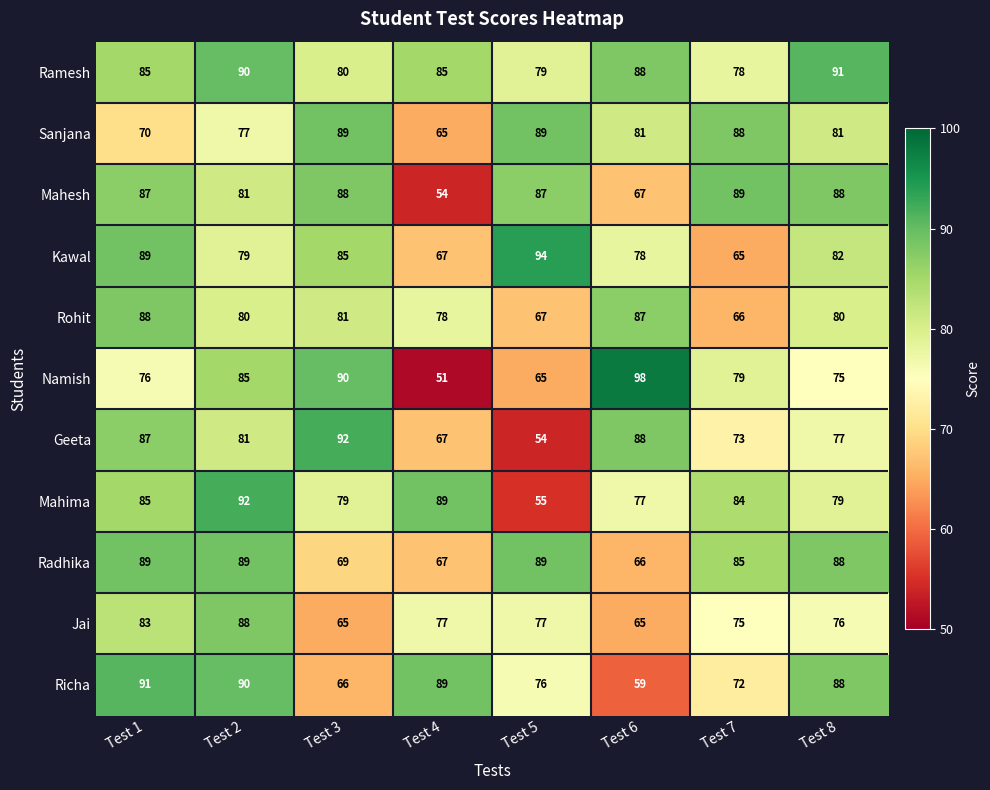

True or false: Namish has a value of 76 at Test 1.

True